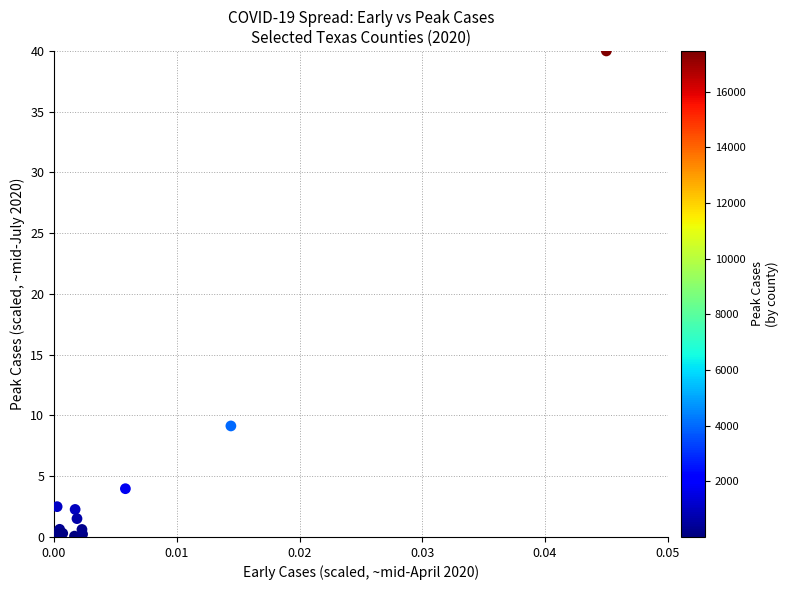

What Y value in the scatter plot is closest to 20?

9.1